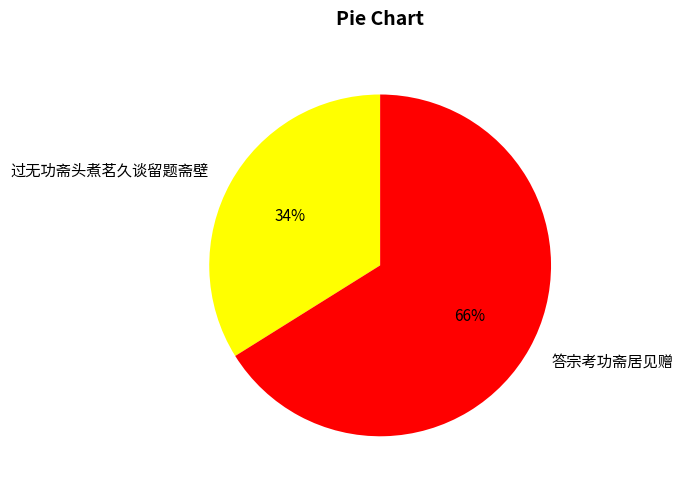

Which slice is the smallest?

过无功斋头煮茗久谈留题斋壁